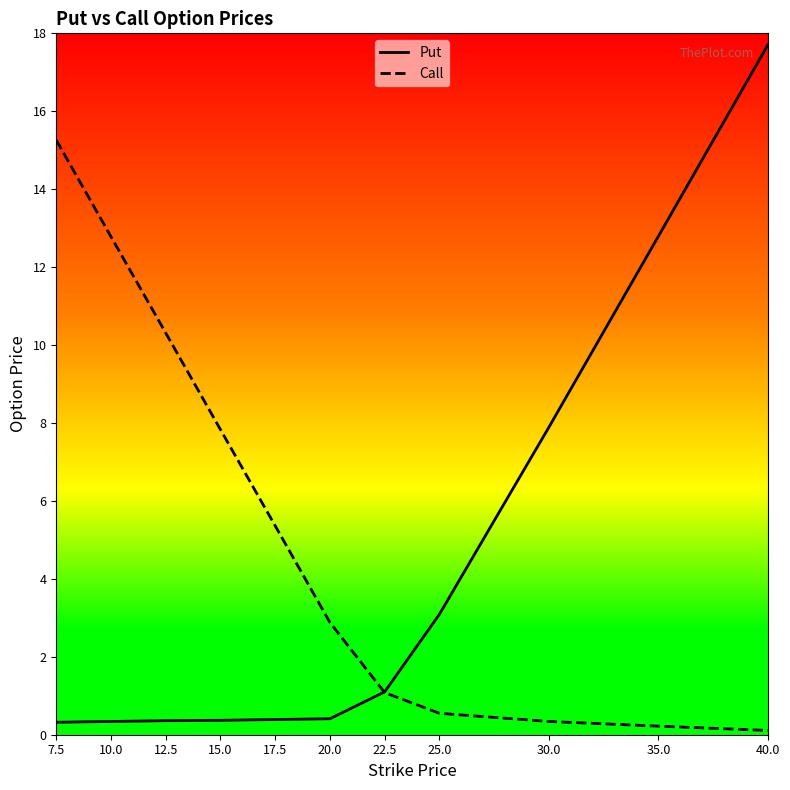

What is the sum of all Call values?

56.7